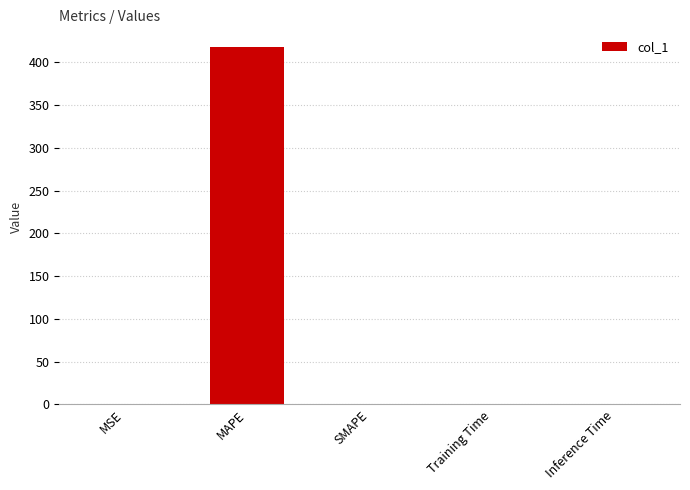

What is the maximum value shown in the chart?

417.6